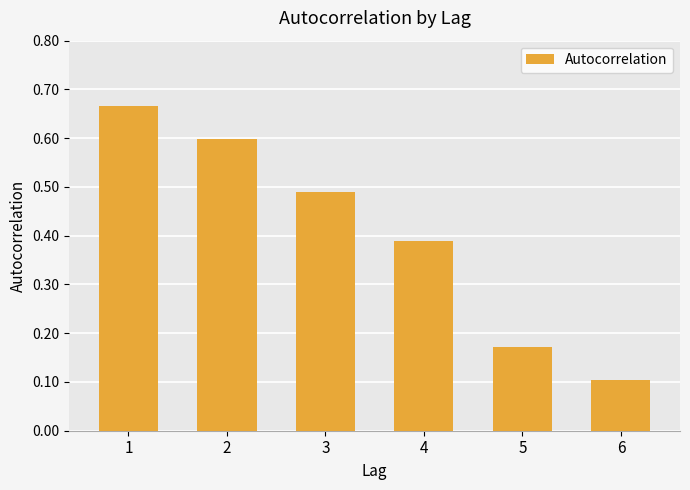

What is the sum of the values at 4 and 5?

0.6